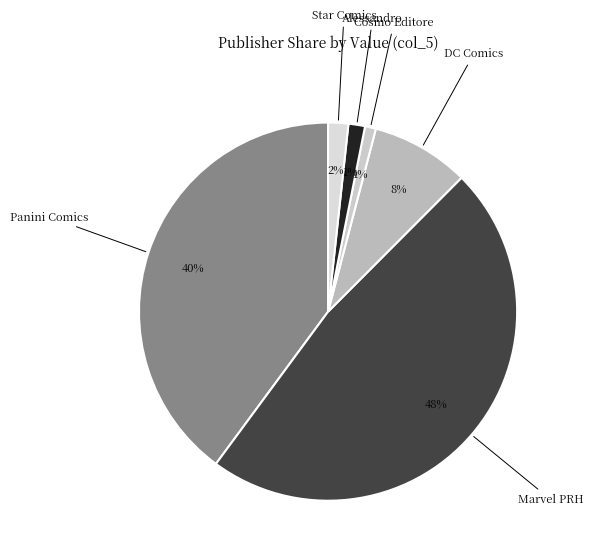

Is the sum of DC Comics and Cosmo Editore greater than half?

No